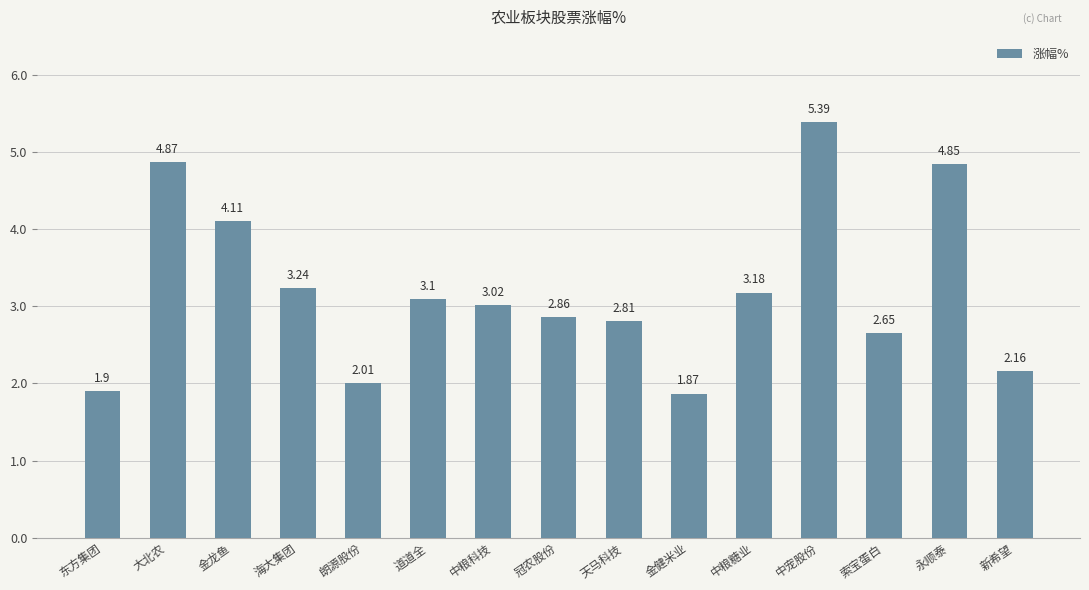

What is the smallest value displayed?

1.9